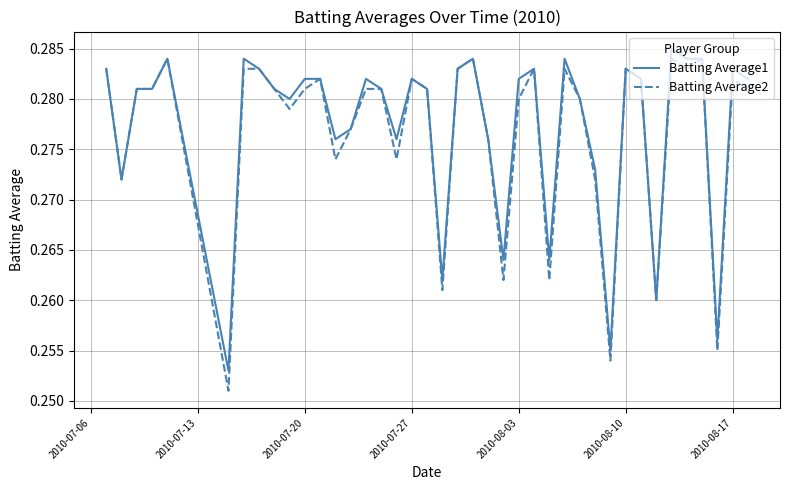

At how many categories does at least one series exceed 0?

40